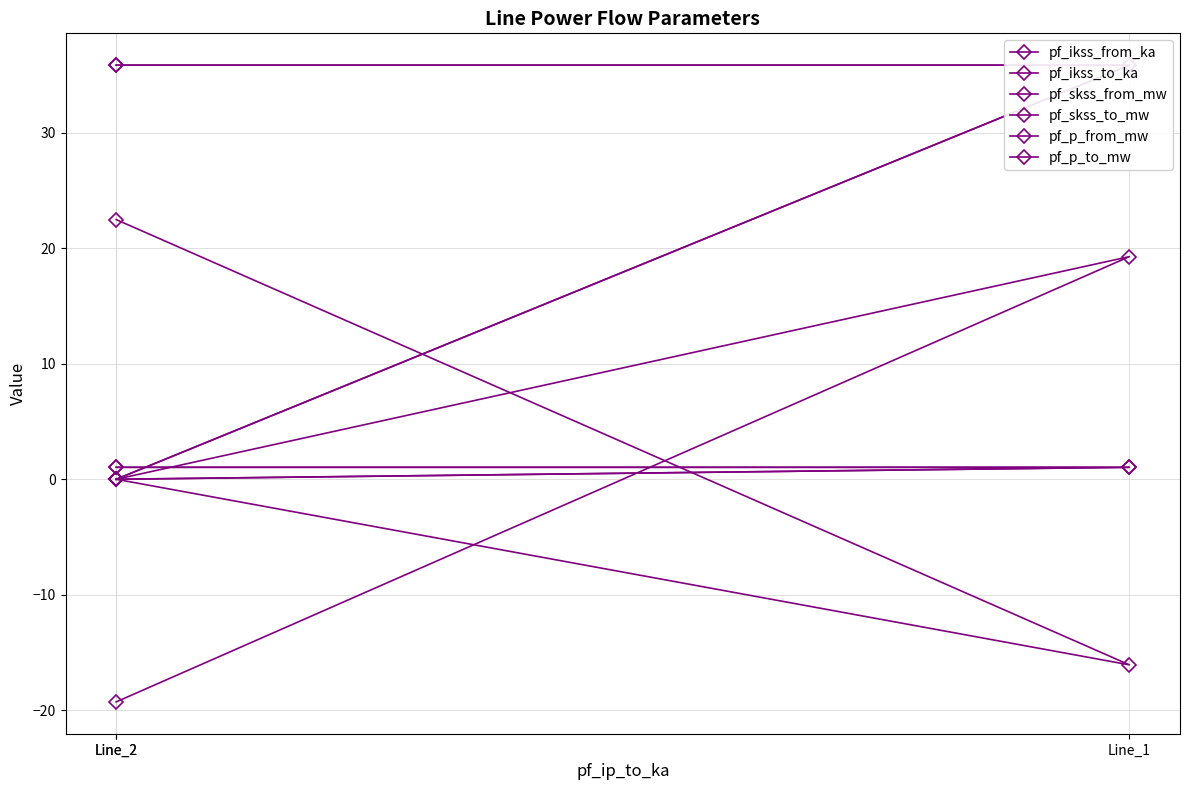

At Line_2, list the series in order from smallest to largest.

pf_p_to_mw, pf_ikss_from_ka, pf_ikss_to_ka, pf_p_from_mw, pf_skss_from_mw, pf_skss_to_mw